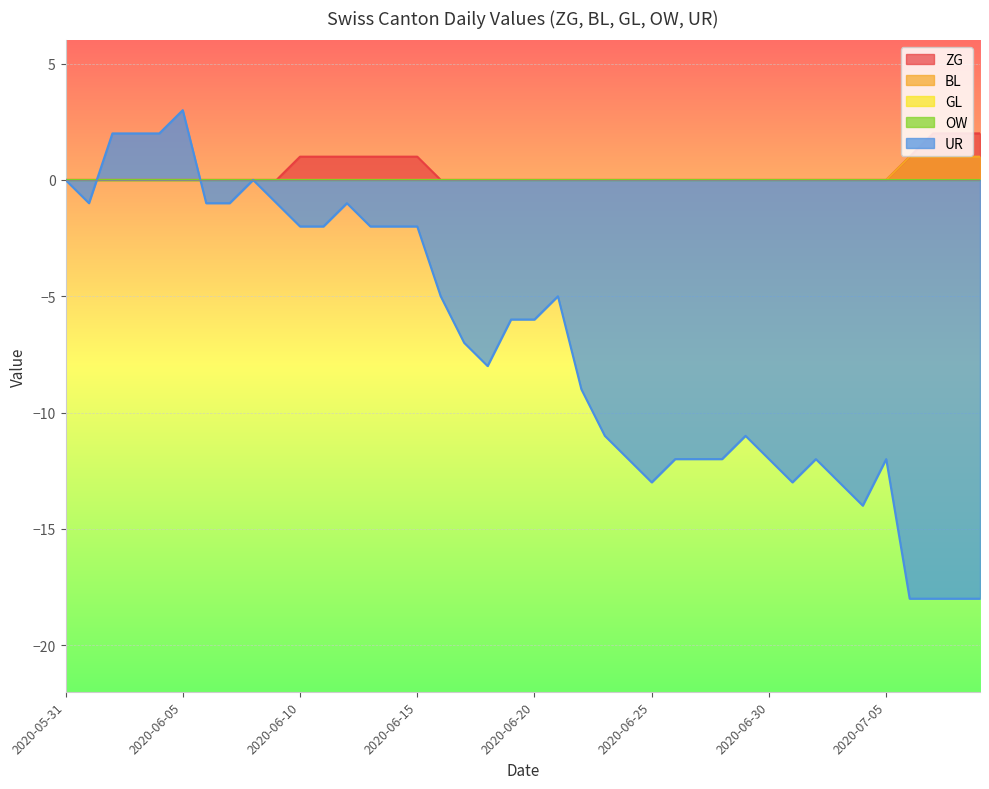

Between 2020-06-26 and 2020-07-06, which series saw the biggest shift?

UR